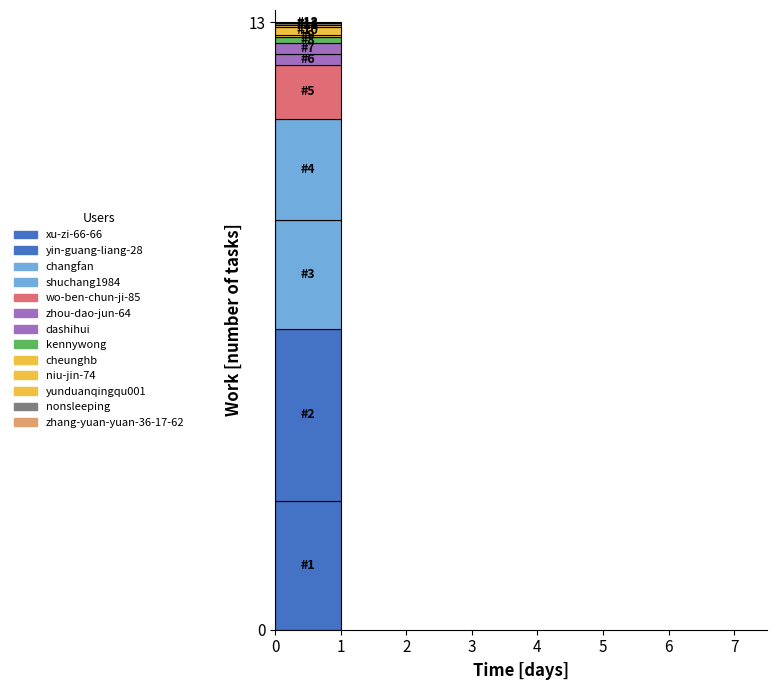

Does the chart contain stacked bars?

Yes